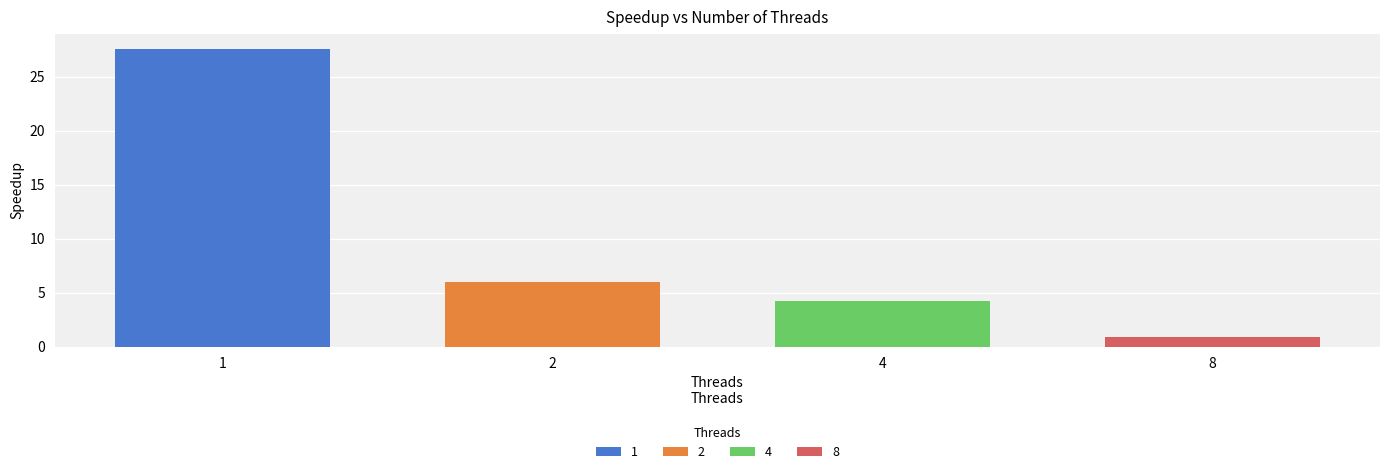

What is the difference between the second highest and minimum values?

5.0